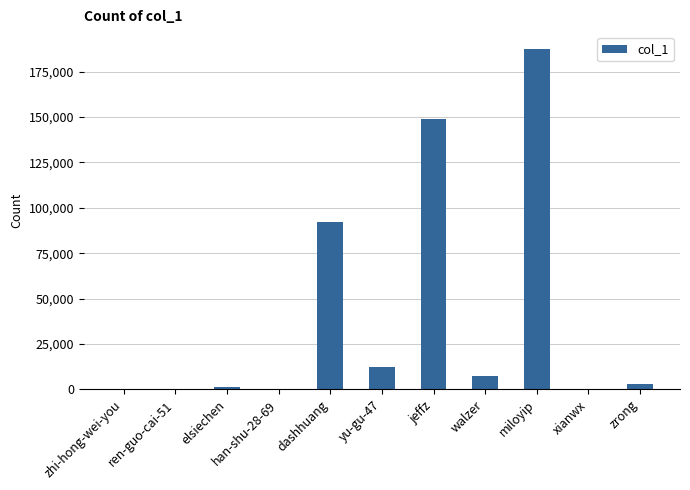

Which has a higher value, yu-gu-47 or walzer?

yu-gu-47